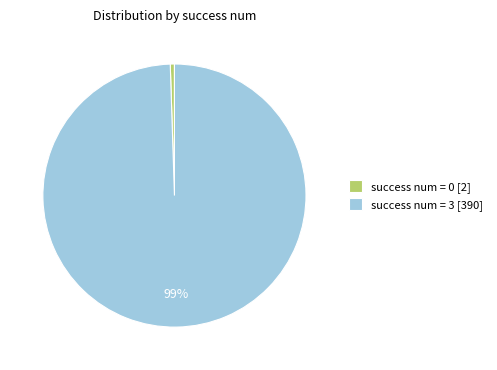

How many slices are in this pie chart?

2